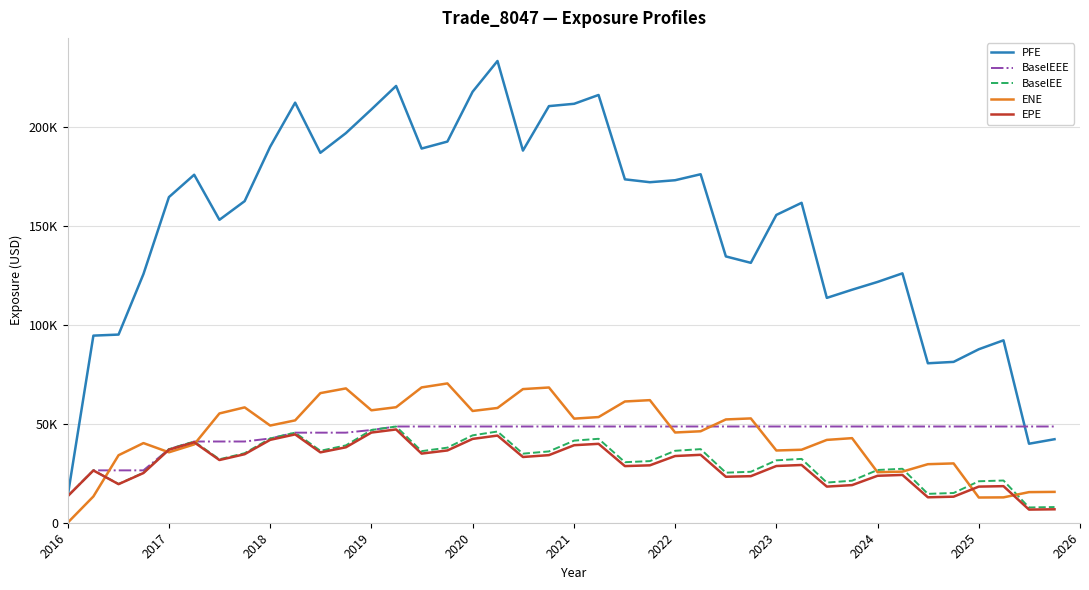

What are all the series names shown in the legend?

PFE, BaselEEE, BaselEE, ENE, EPE